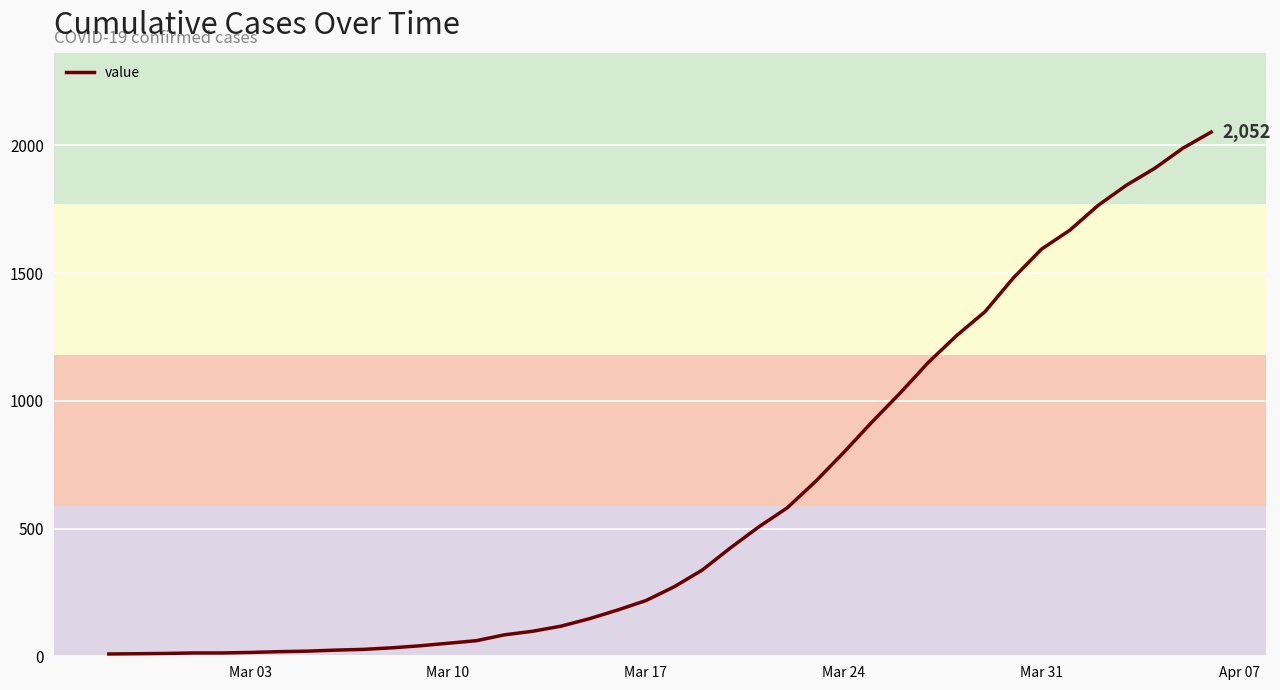

What is the maximum value shown in the chart?

2052